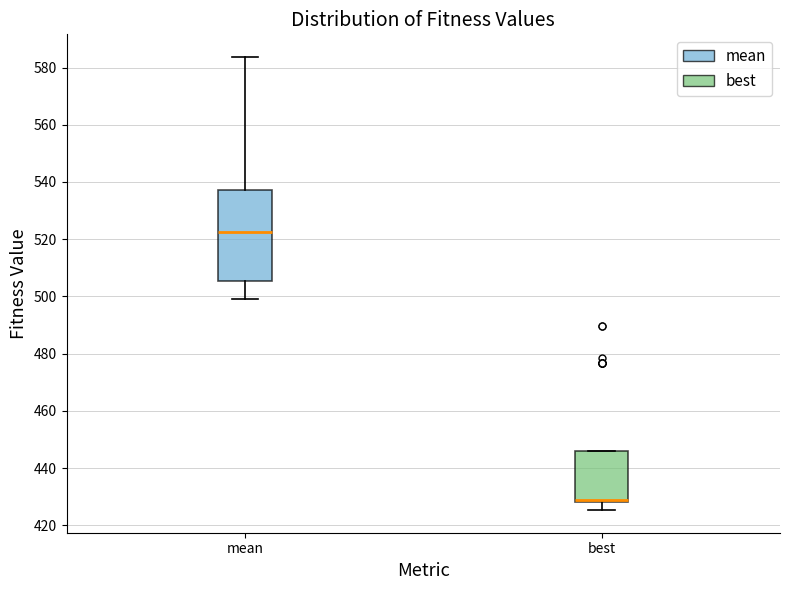

Which box has the lowest median line?

best